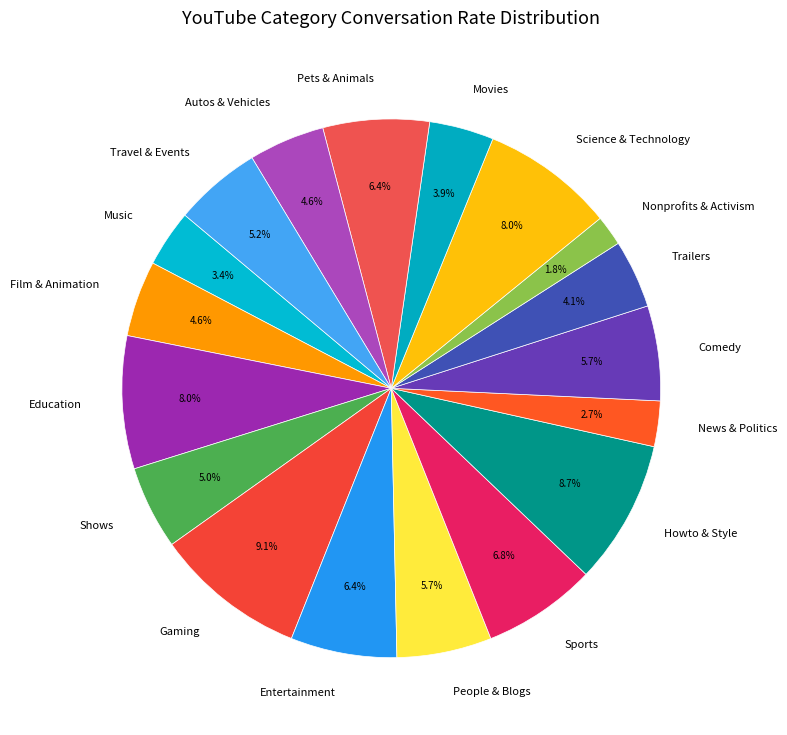

Count the number of slices in the pie.

18